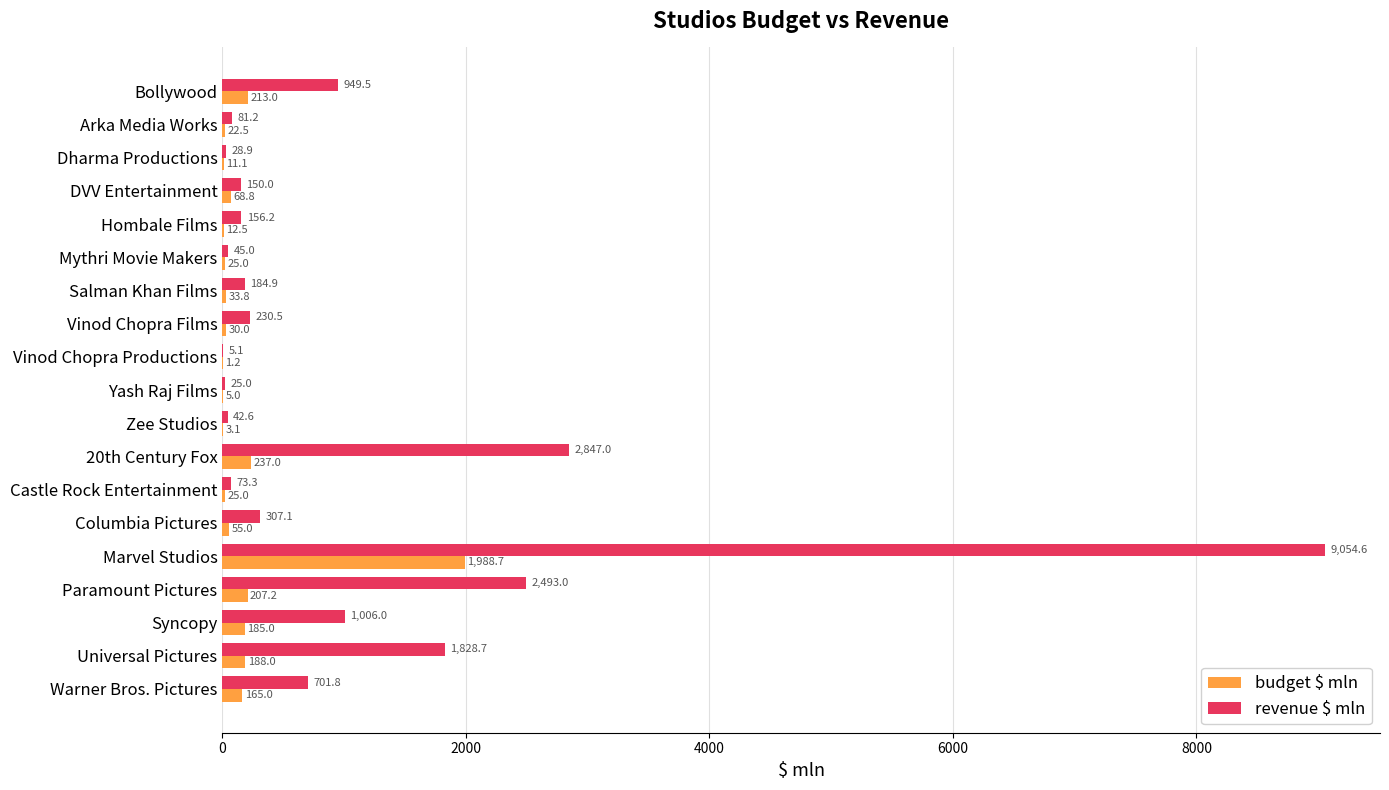

Where is revenue $ mln nearest to the value 4529?

20th Century Fox